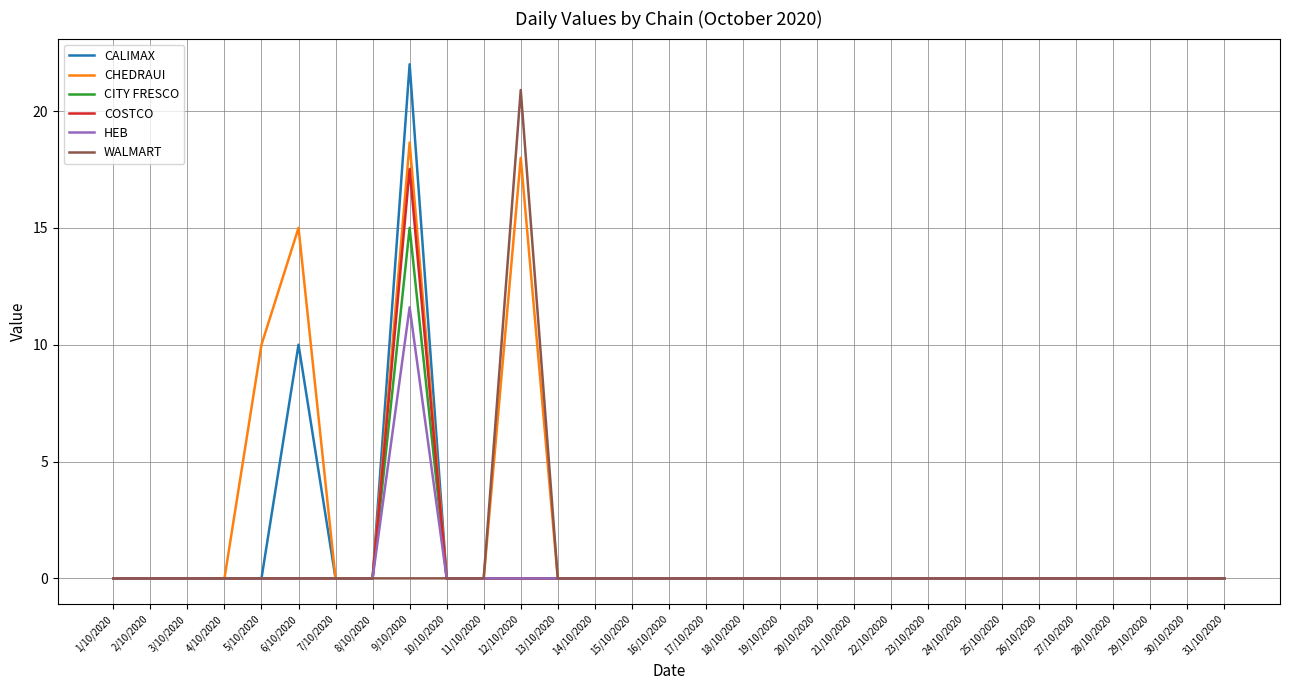

Which series has the largest total across all categories?

CHEDRAUI